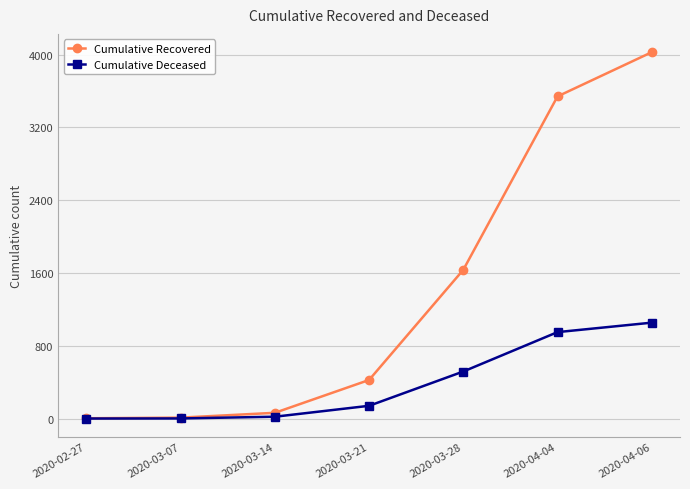

What is the value of the Cumulative Recovered point at the 5th from the left?

1635